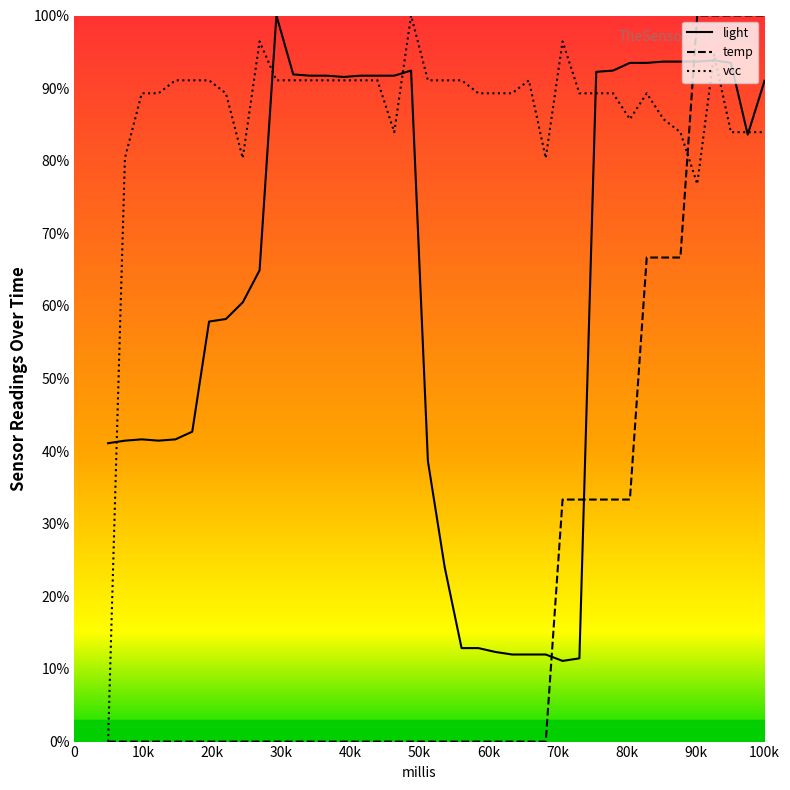

True or false: temp has more than 1 points higher than both neighbors.

False